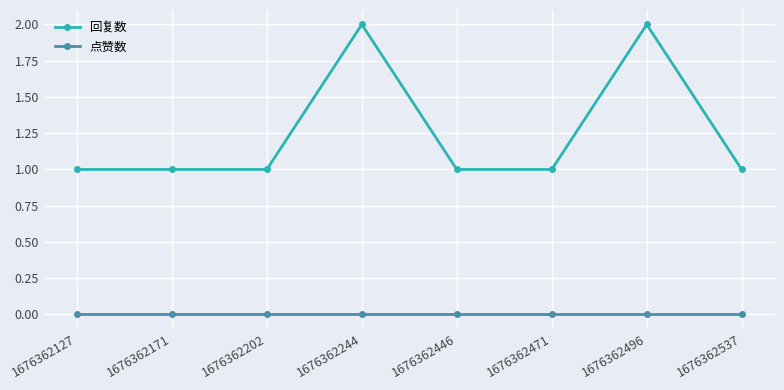

Reading left to right, transcribe all the data shown in this chart.

回复数: 1676362127=1	1676362171=1	1676362202=1	1676362244=2	1676362446=1	1676362471=1	1676362496=2	1676362537=1
点赞数: 1676362127=0	1676362171=0	1676362202=0	1676362244=0	1676362446=0	1676362471=0	1676362496=0	1676362537=0